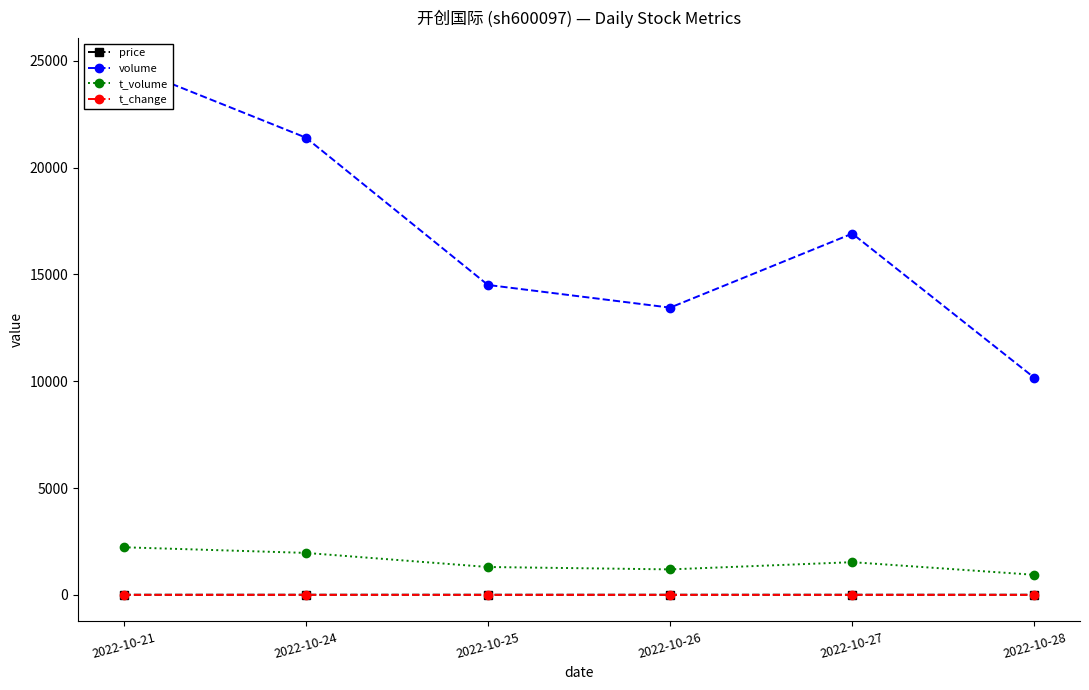

True or false: t_change and price intersect in this chart.

False